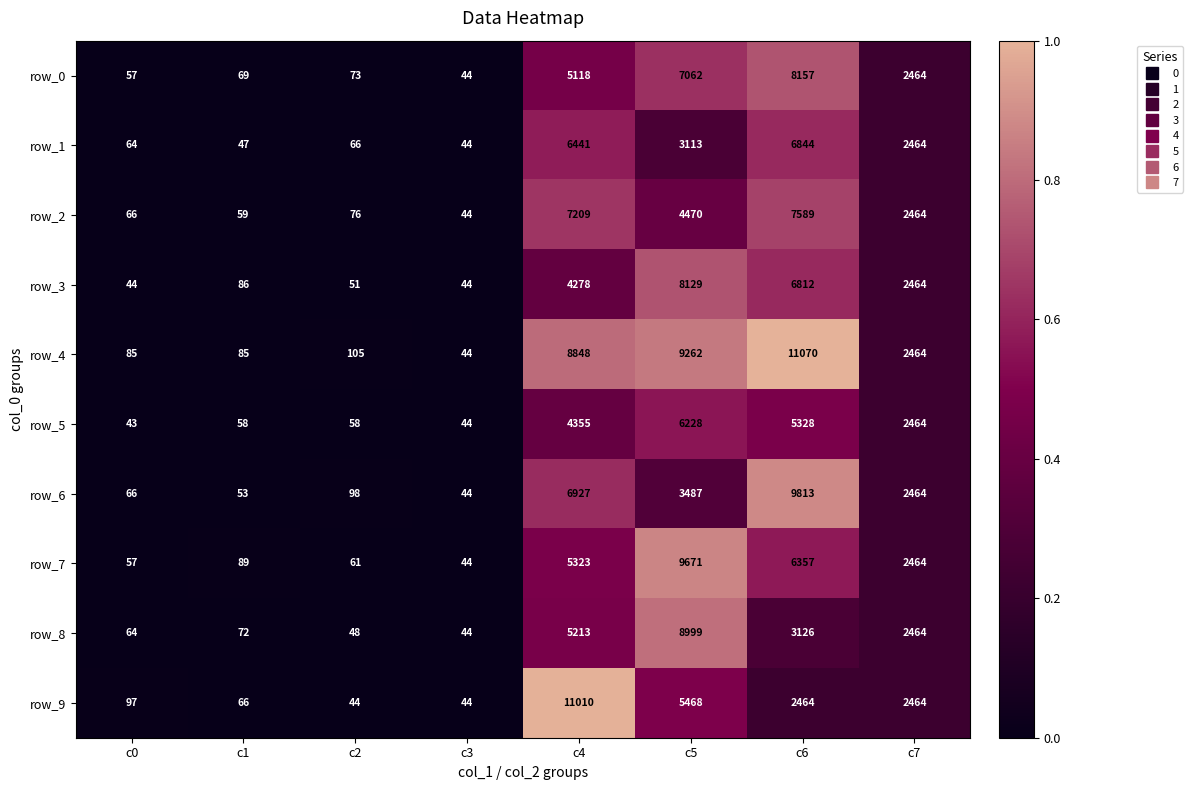

How many categories are shown in the chart?

8